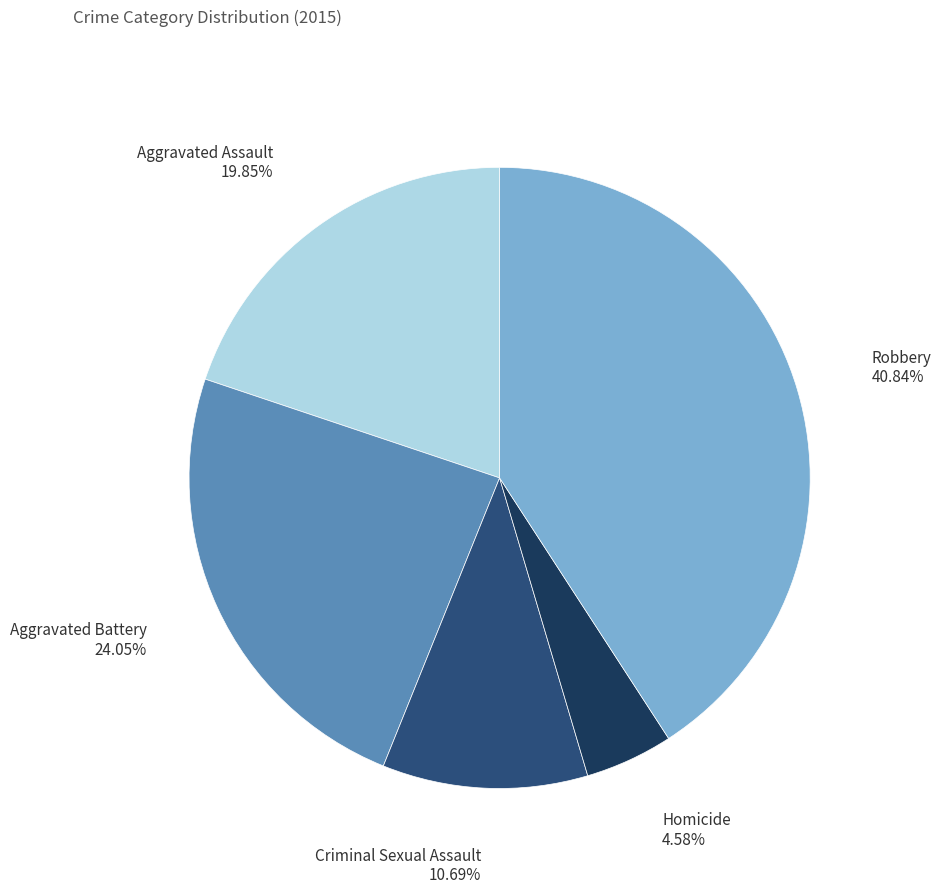

To the nearest percent, what percentage of the pie is Robbery?

41%